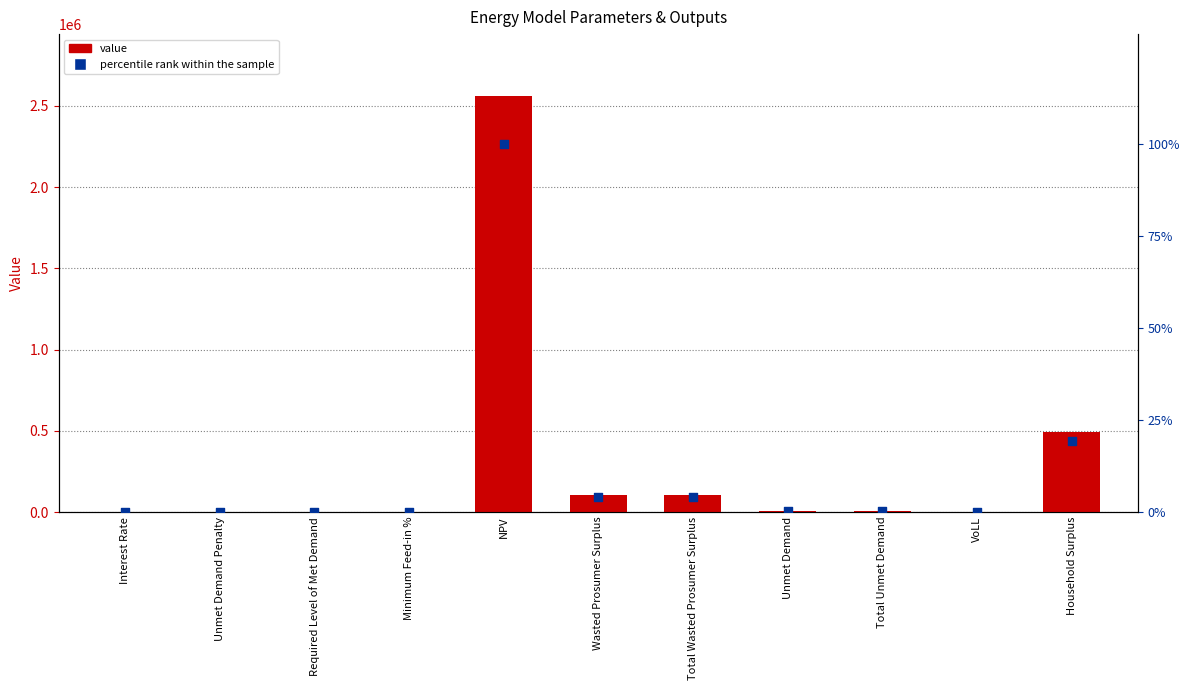

Which series has the largest Y range (max minus min)?

value